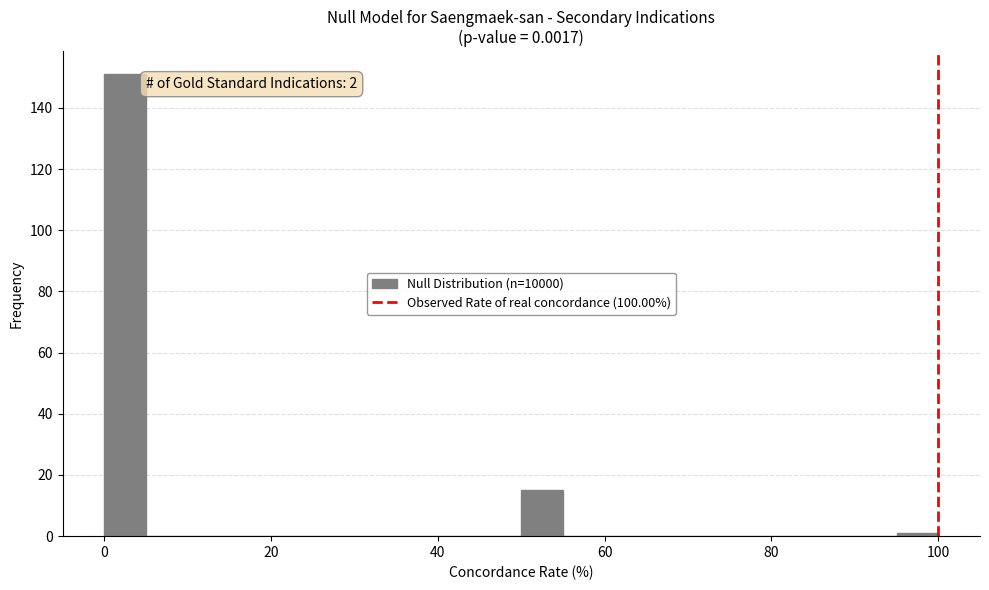

Around what value on the x-axis is the tallest bar? Give the approximate position of its centre, as read against the axis.

2